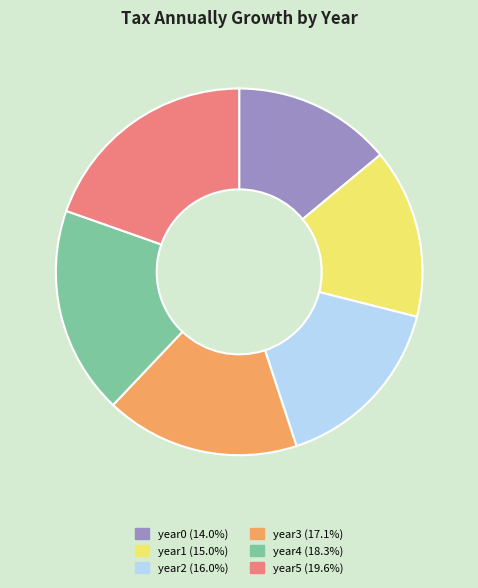

Between year2 and year3, which is larger?

year3